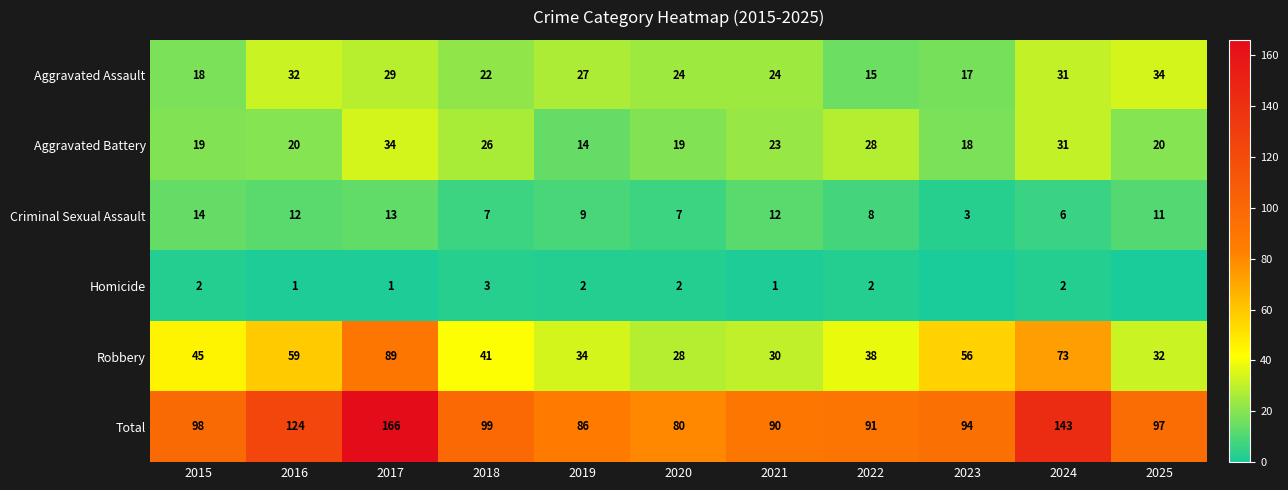

At 2015, list the series in order from smallest to largest.

Homicide, Criminal Sexual Assault, Aggravated Assault, Aggravated Battery, Robbery, Total